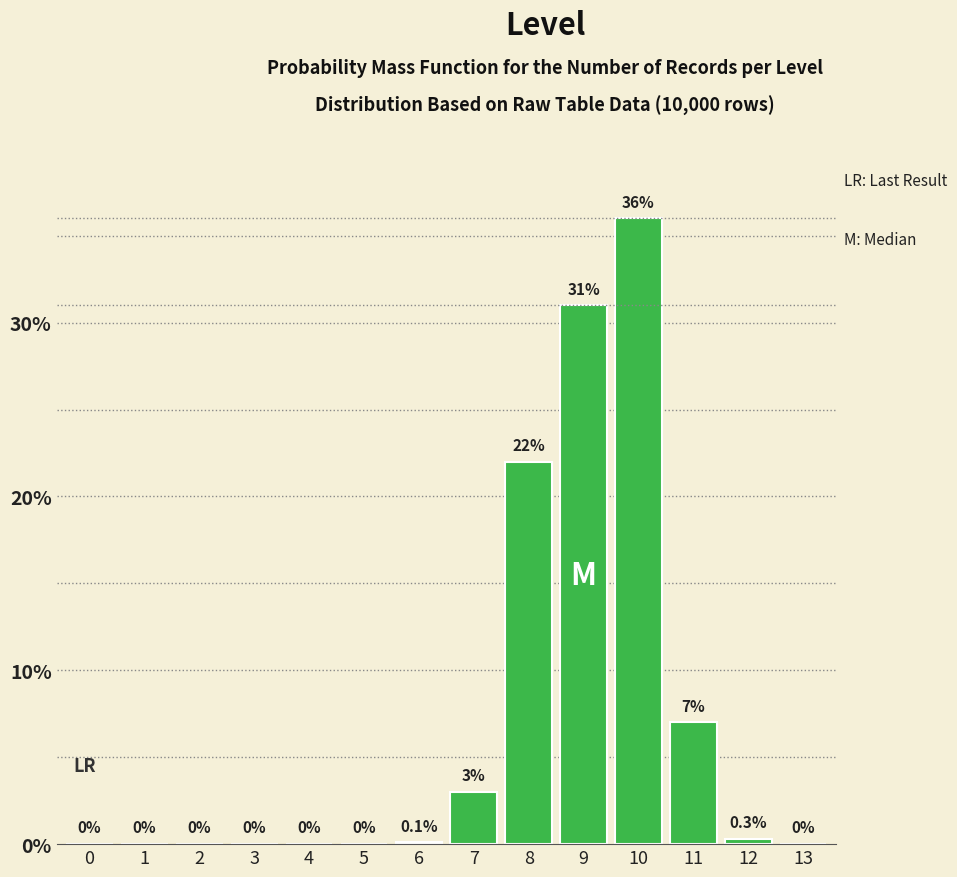

Reading right to left, extract all data points from this chart.

13=0.0	12=0.3	11=7.0	10=36.0	9=31.0	8=22.0	7=3.0	6=0.1	5=0.0	4=0.0	3=0.0	2=0.0	1=0.0	0=0.0